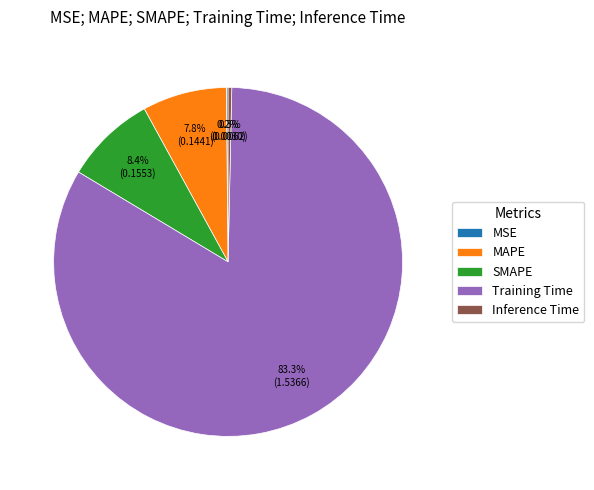

Which slice is the largest?

Training Time